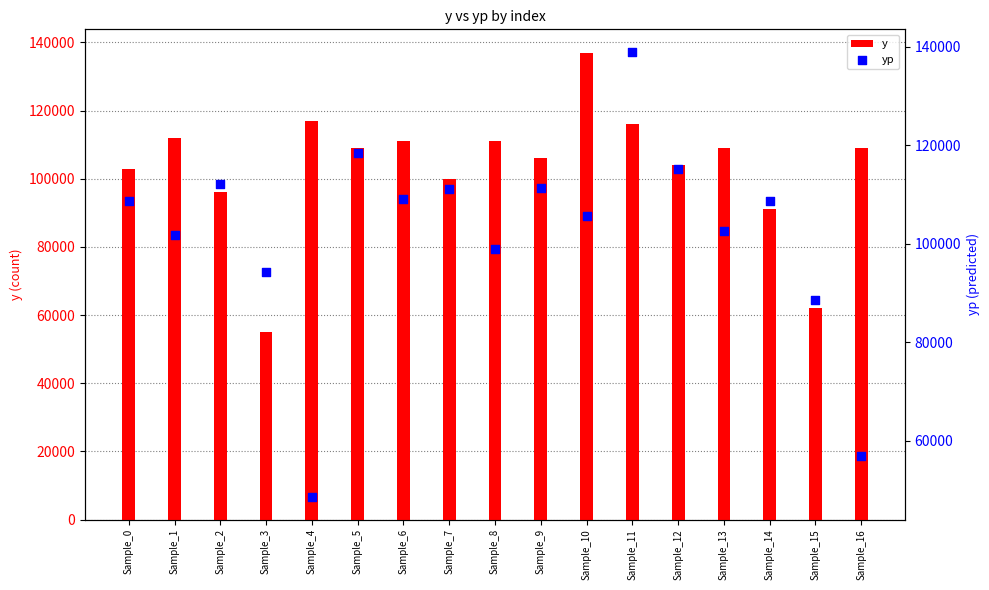

Which series contains the lowest Y value?

yp